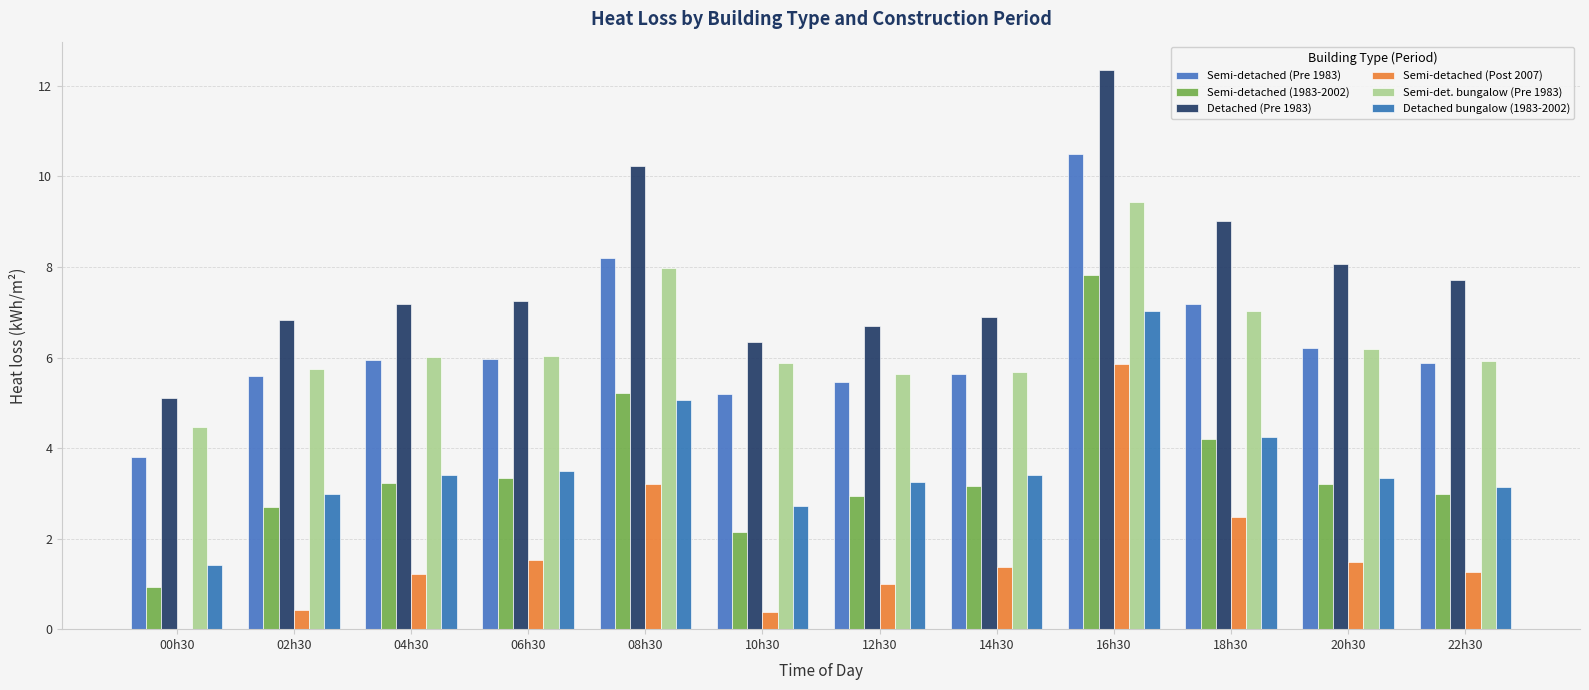

What position from the left is 12h30?

7